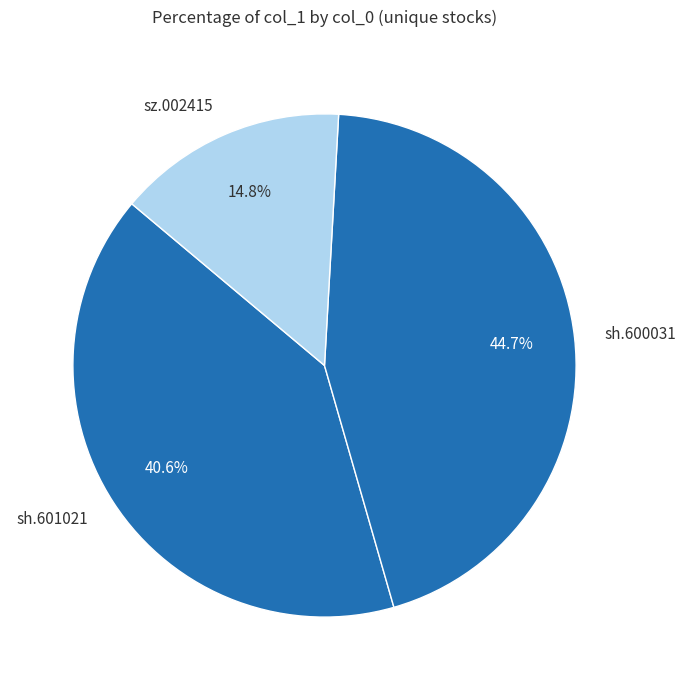

Which slice is the smallest?

sz.002415